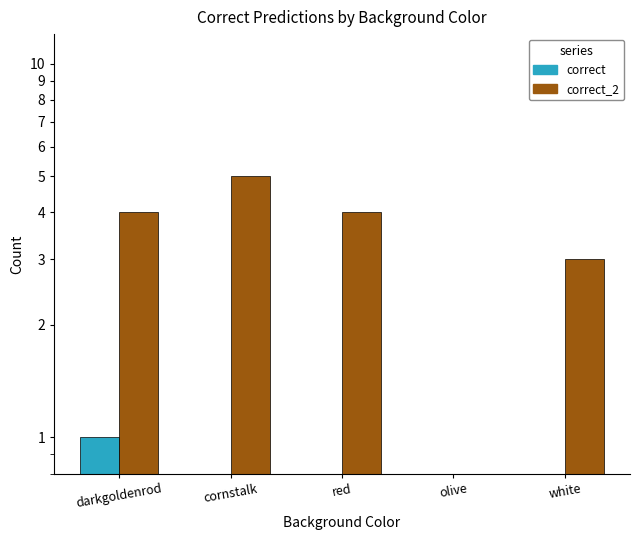

What are all the series names shown in the legend?

correct, correct_2